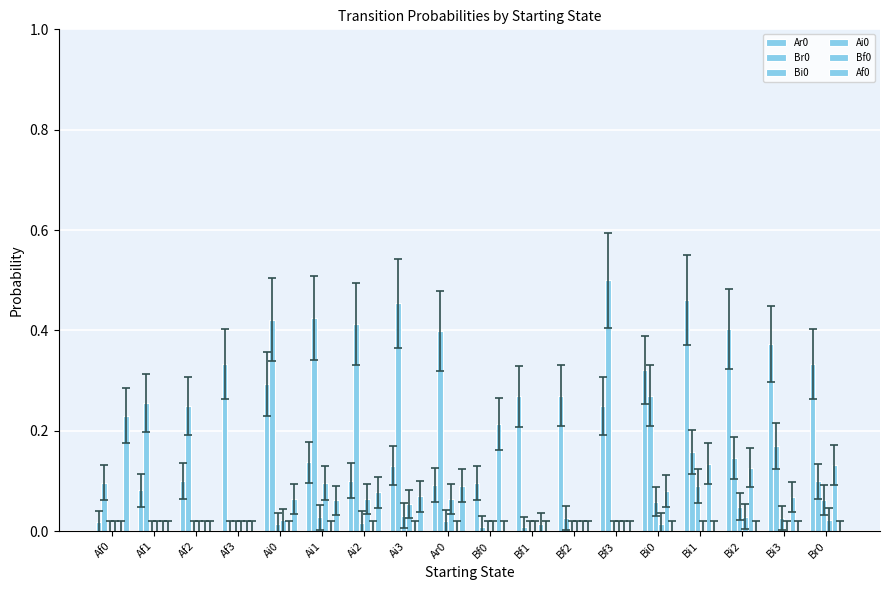

How many data points does each series have?

18